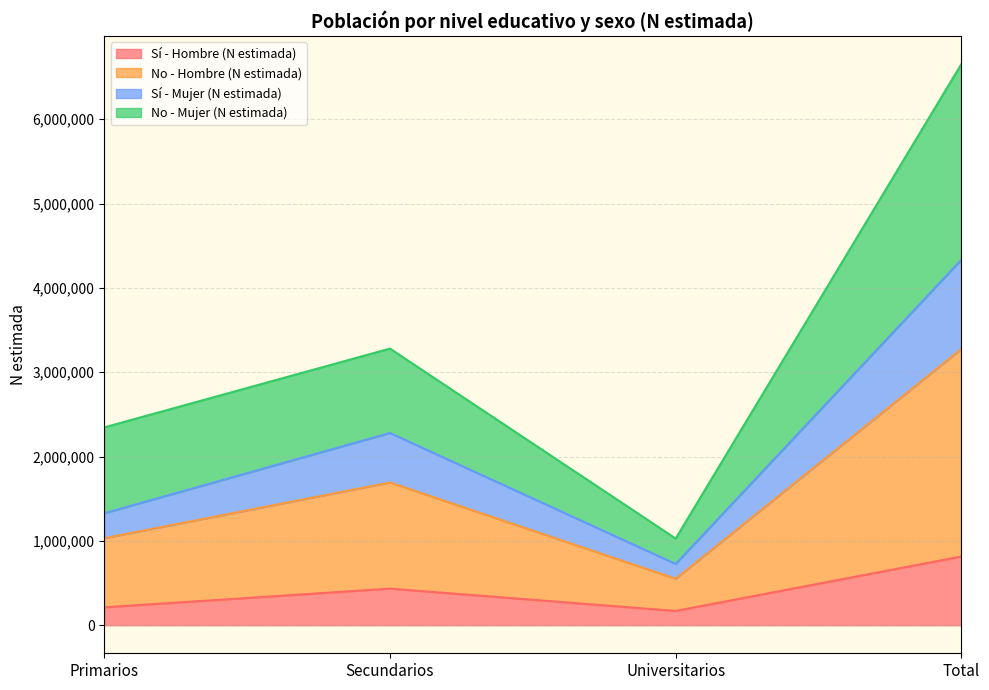

What is the total value across all series at Primarios?

2345911